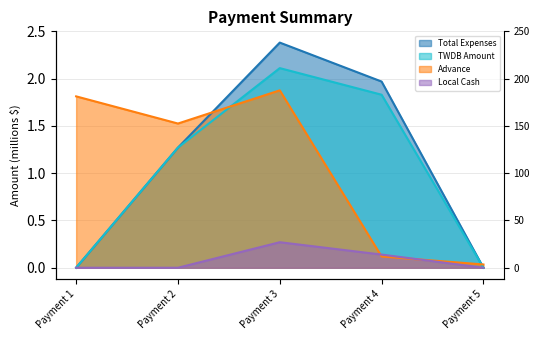

True or false: Total Expenses and TWDB Amount intersect in this chart.

False